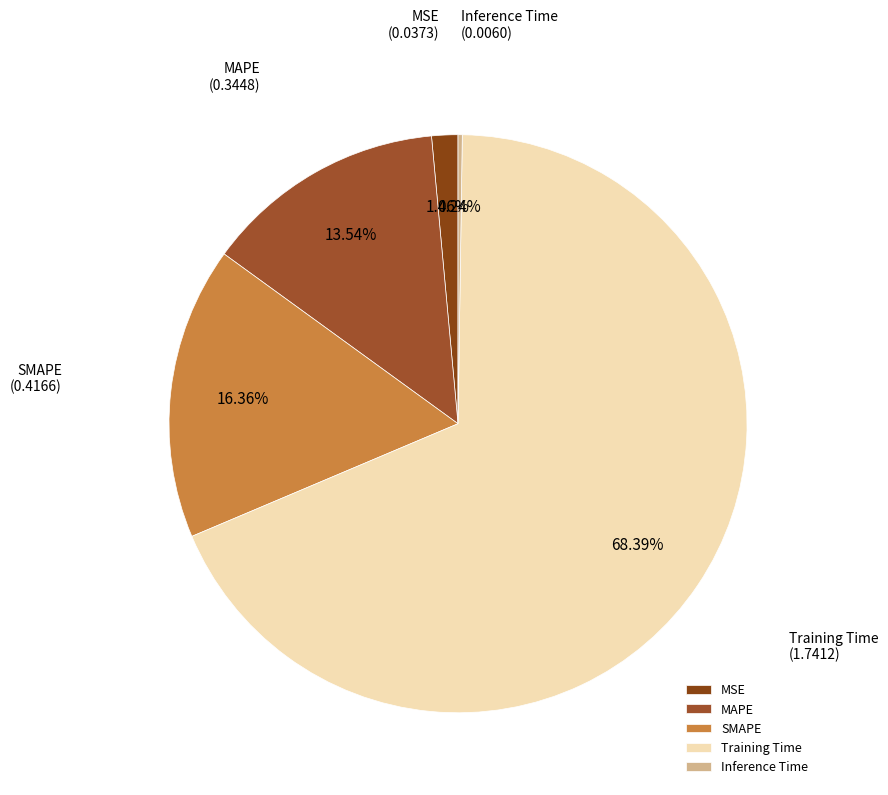

Which category has the biggest portion of the pie?

Training Time